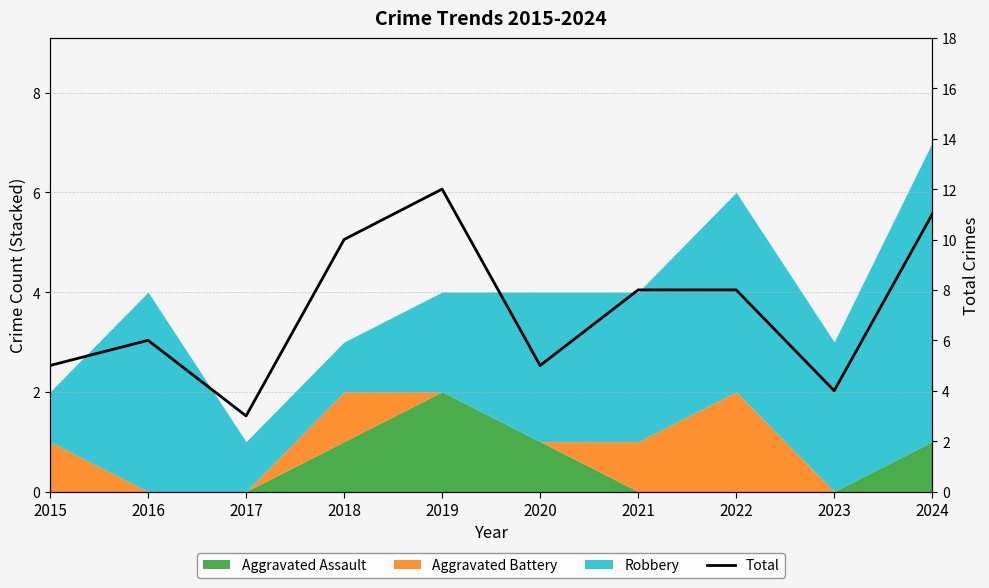

Where is the first local maximum?

2016